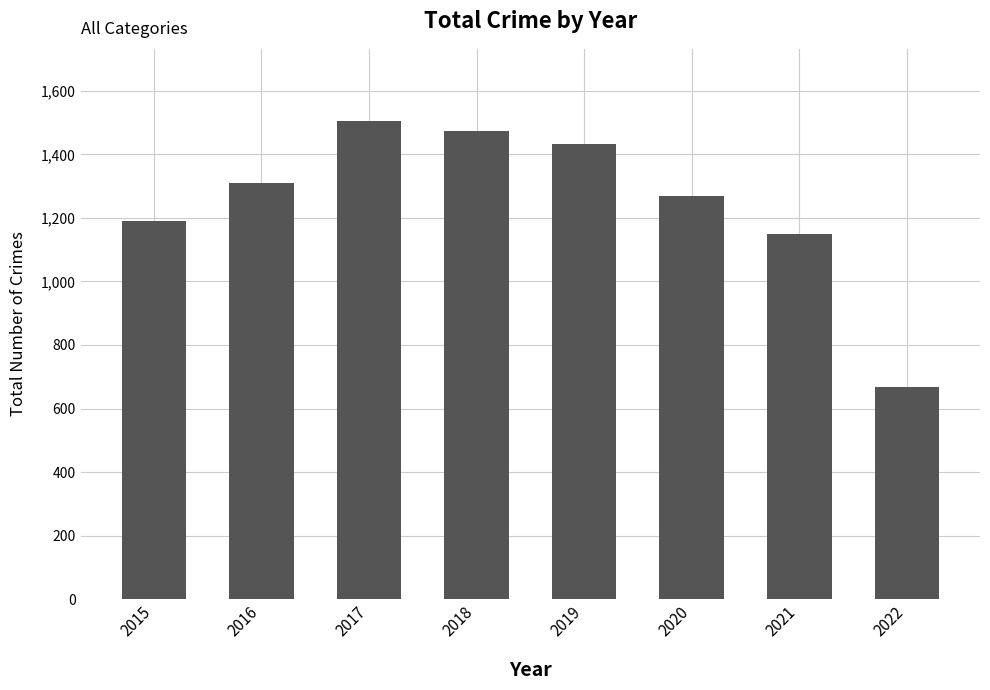

Where is the data nearest to the value 1086?

2021